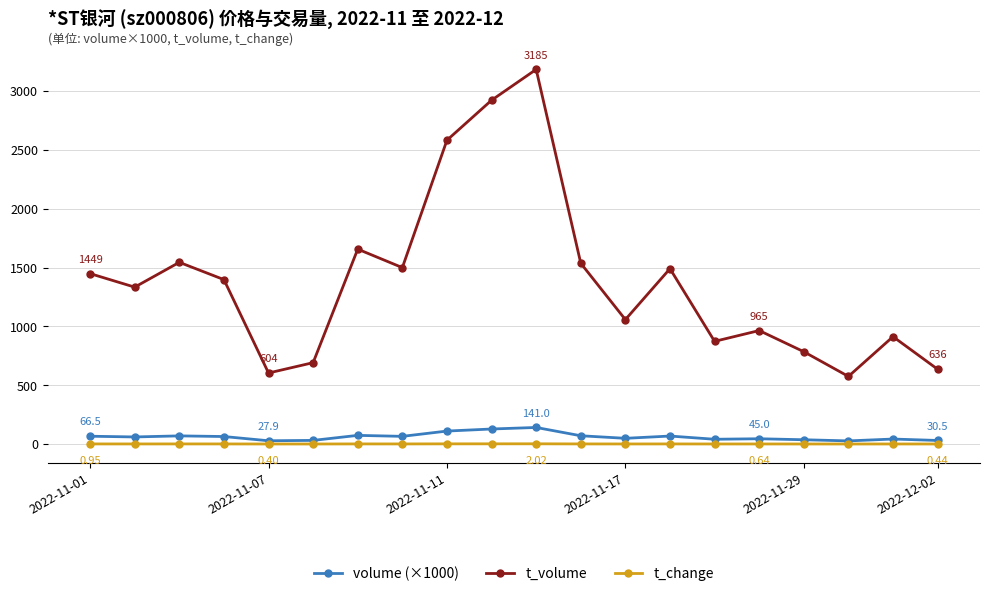

Rank the series by their maximum value, from highest to lowest.

t_volume, volume (×1000), t_change